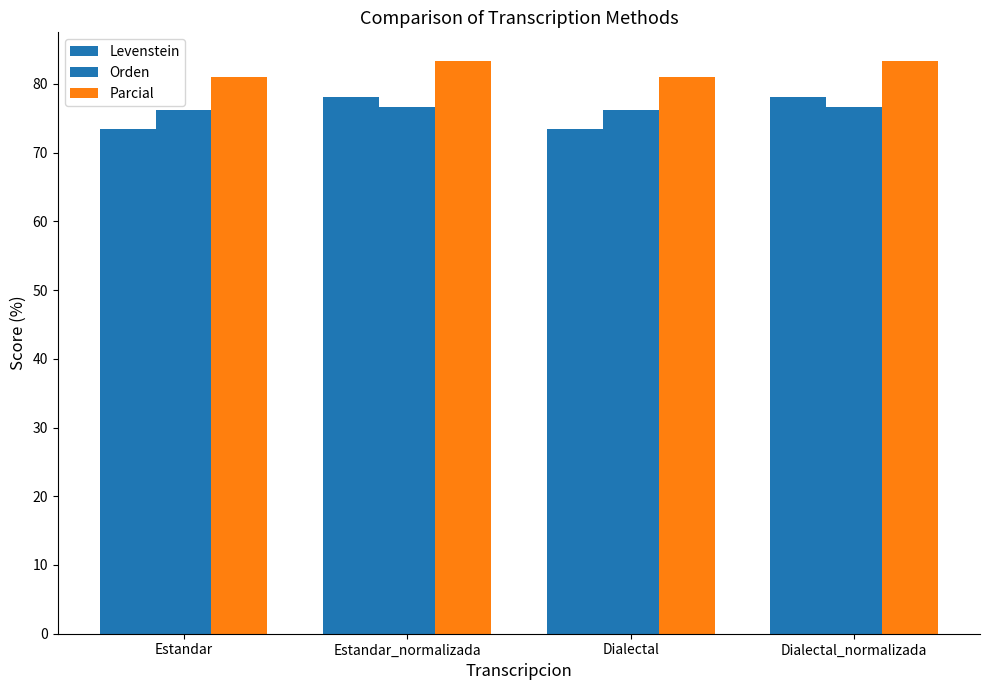

At which label does Levenstein first exceed 78?

Estandar_normalizada